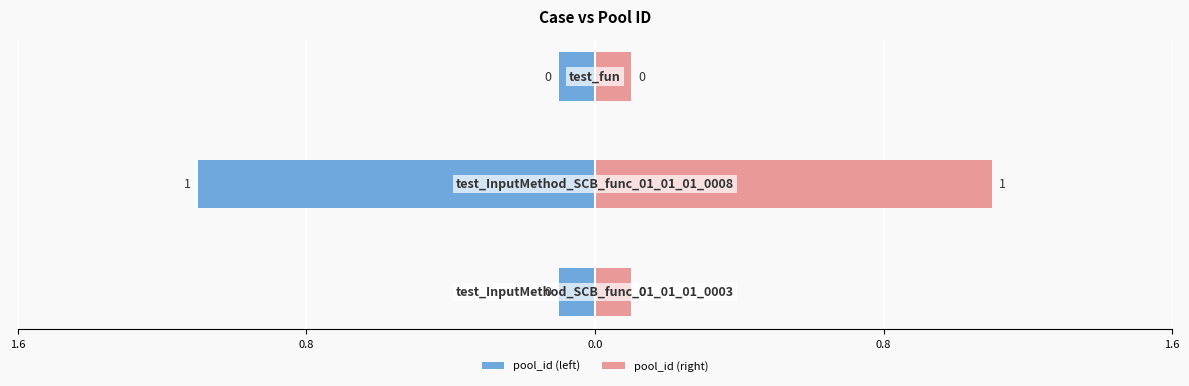

What are all the series names shown in the legend?

pool_id (left), pool_id (right)